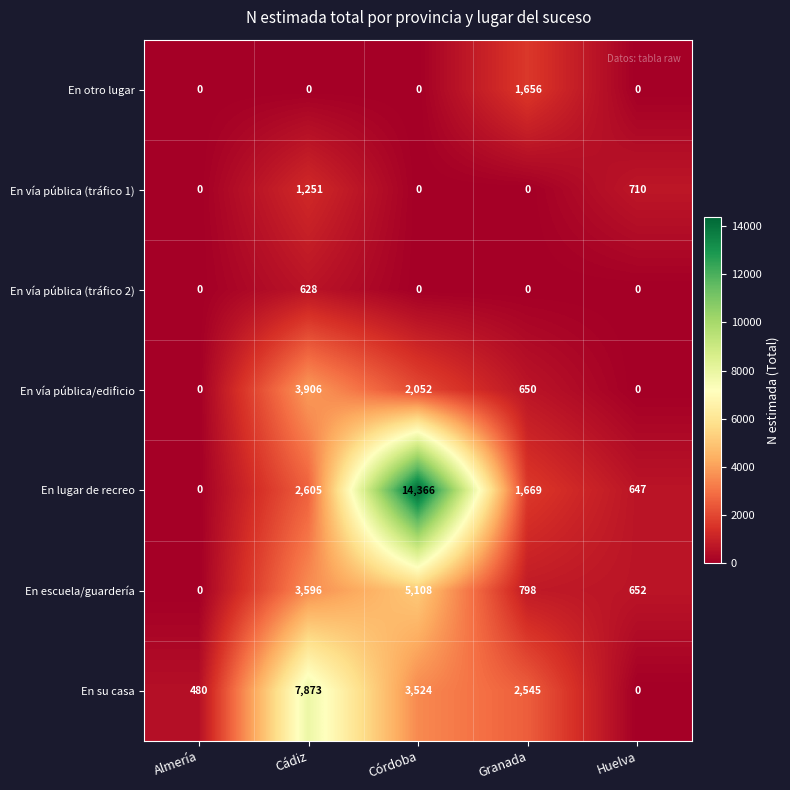

At which label does En lugar de recreo first exceed 1669?

Cádiz